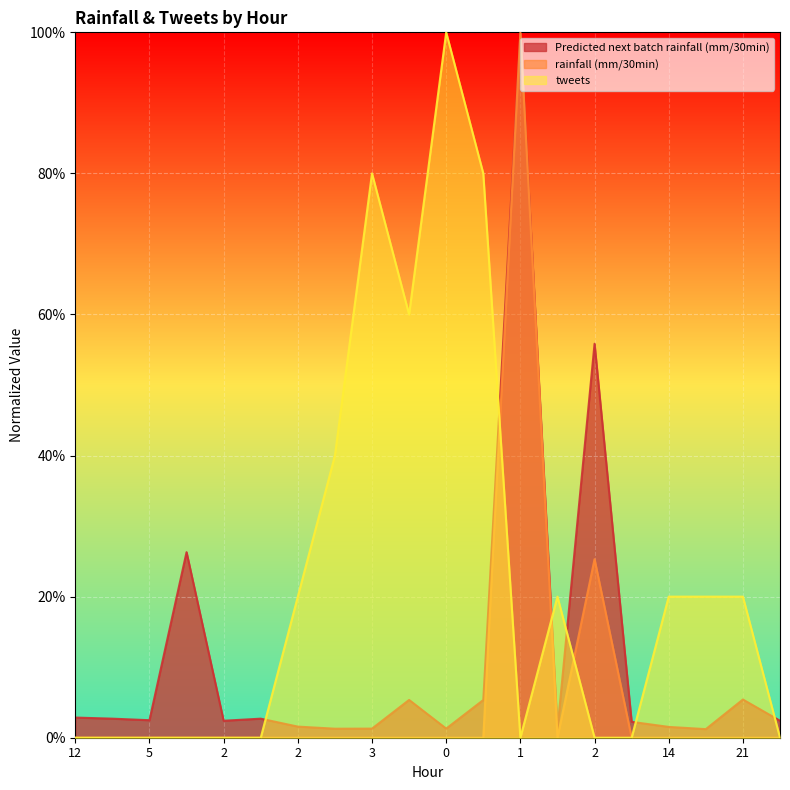

What is the sum of all tweets values?

4.6